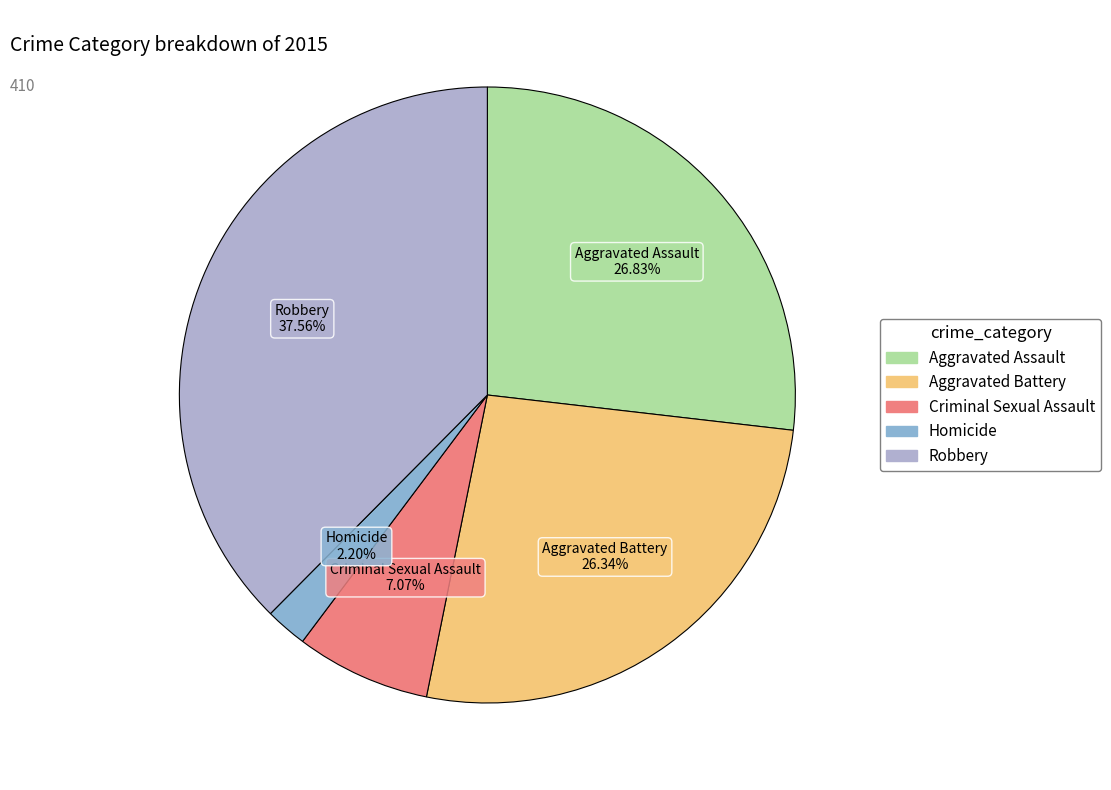

To the nearest percent, what percentage of the pie is Criminal Sexual Assault?

7%